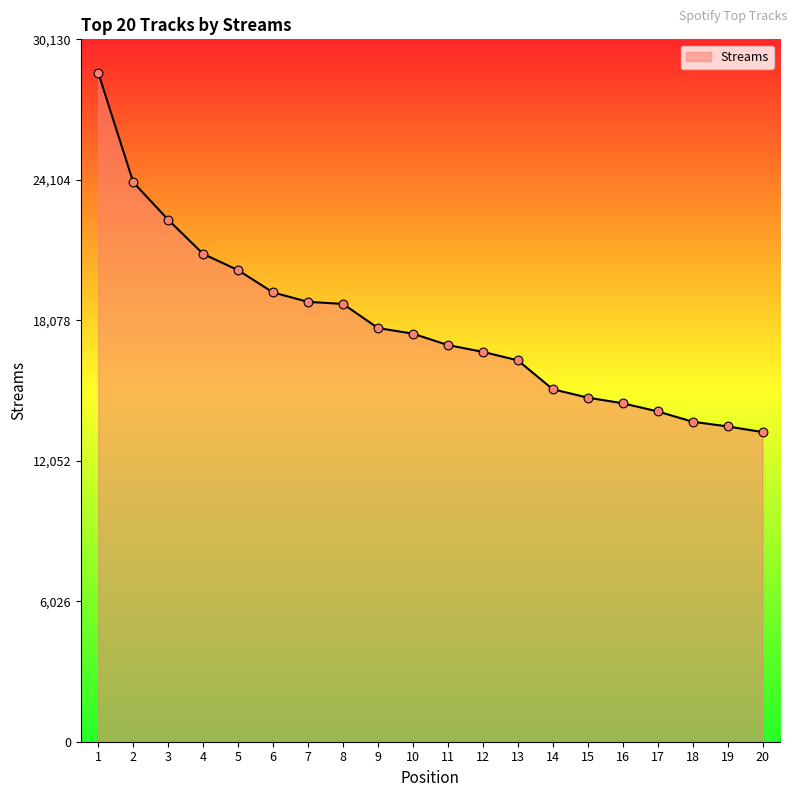

Approximately how many times larger is the value at 17 compared to 12?

0.8